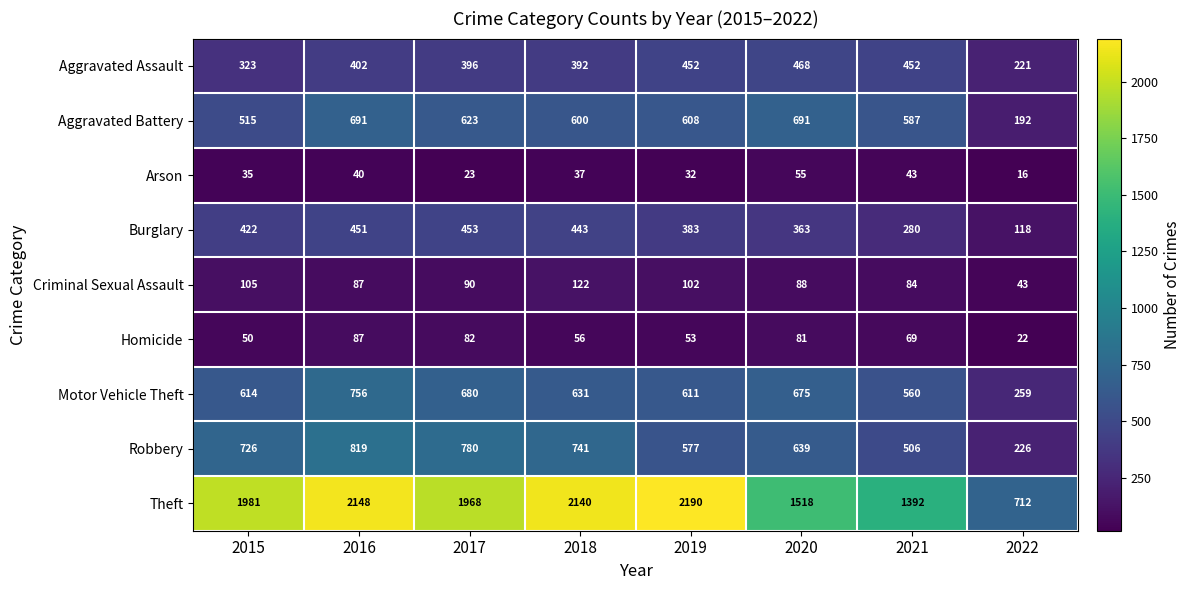

What value does the Aggravated Assault series have at 2020, to the nearest 50?

450